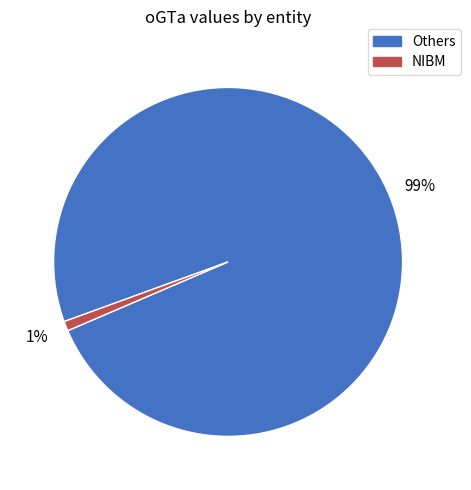

To the nearest percent, what is the difference between the largest and smallest slice percentages?

98%